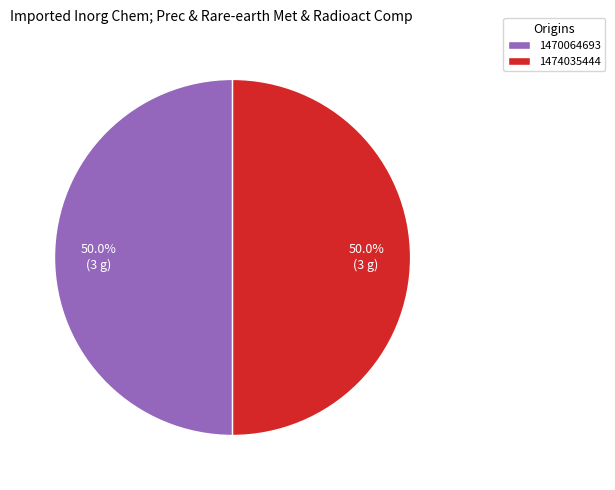

Combined, what portion of the pie is 1470064693 and 1474035444?

100.0%